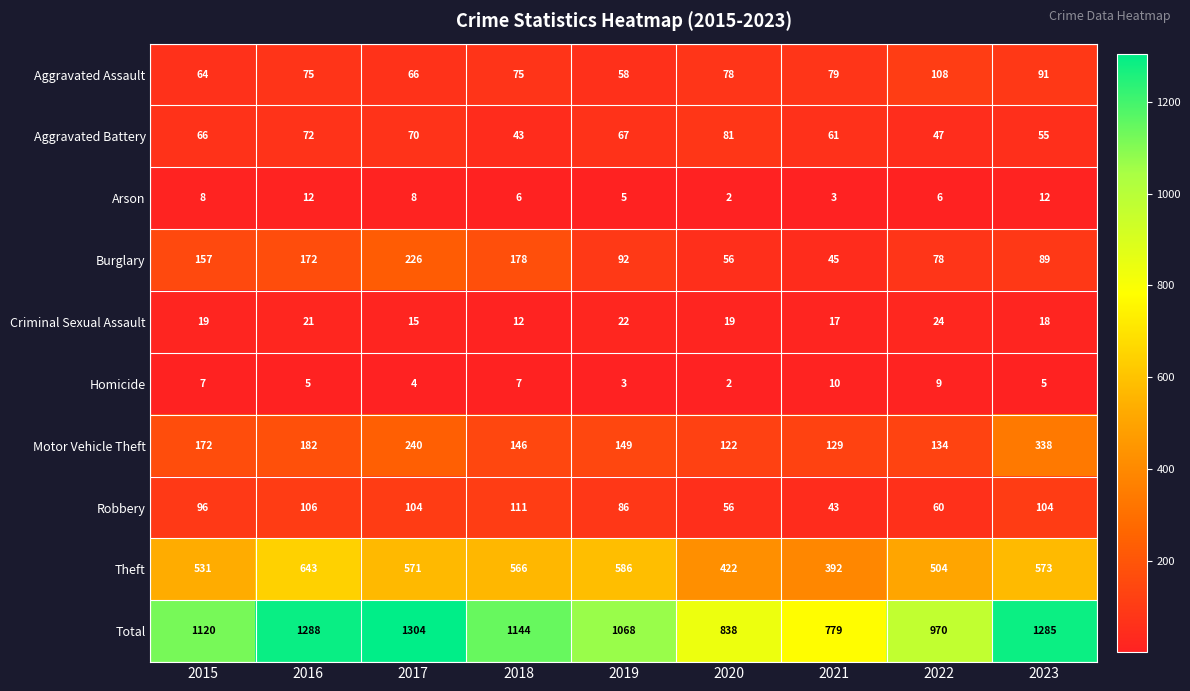

What is the spread (max minus min) of values at 2016?

1283